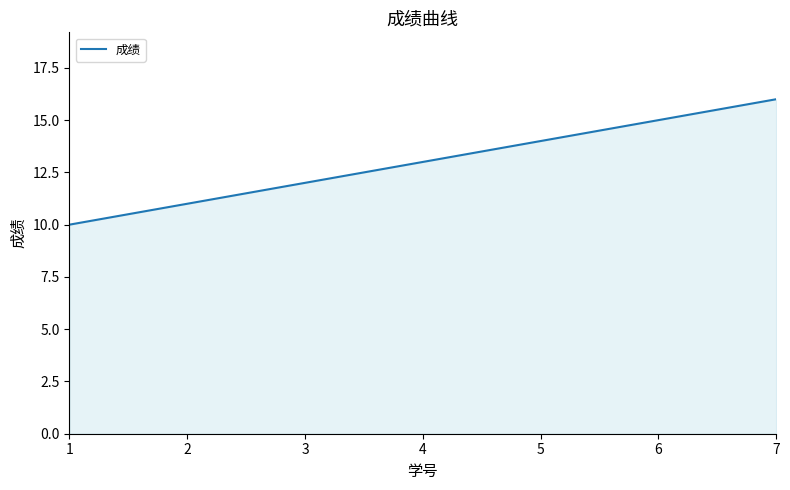

The value at 3 is 12. True or false?

True